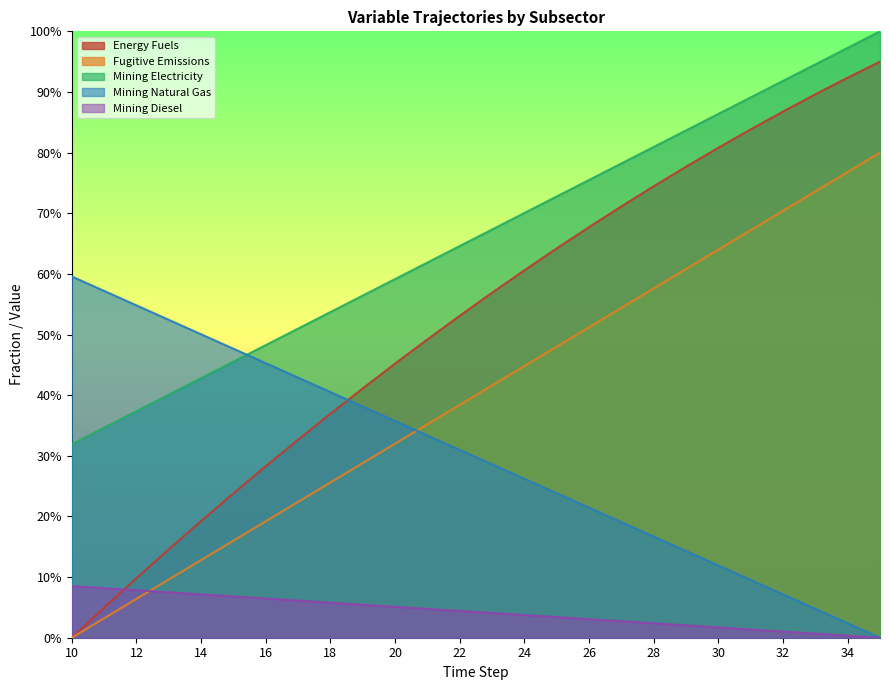

True or false: Energy Fuels and Mining Natural Gas cross at least once.

True